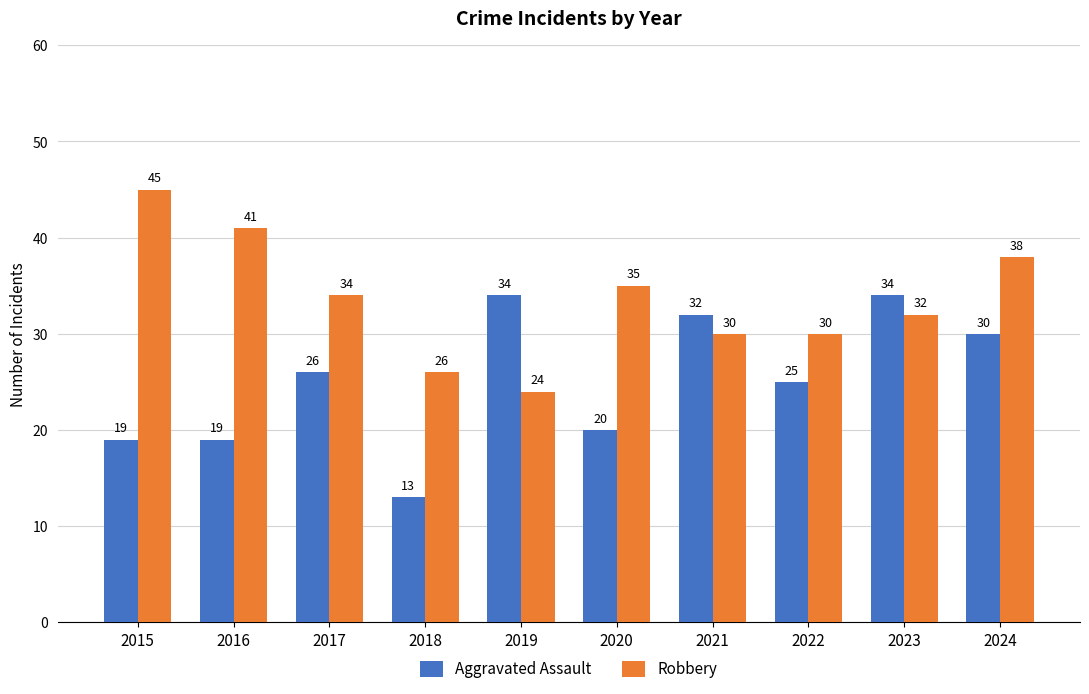

What is the approximate value of Aggravated Assault at 2020, to the nearest 10?

20